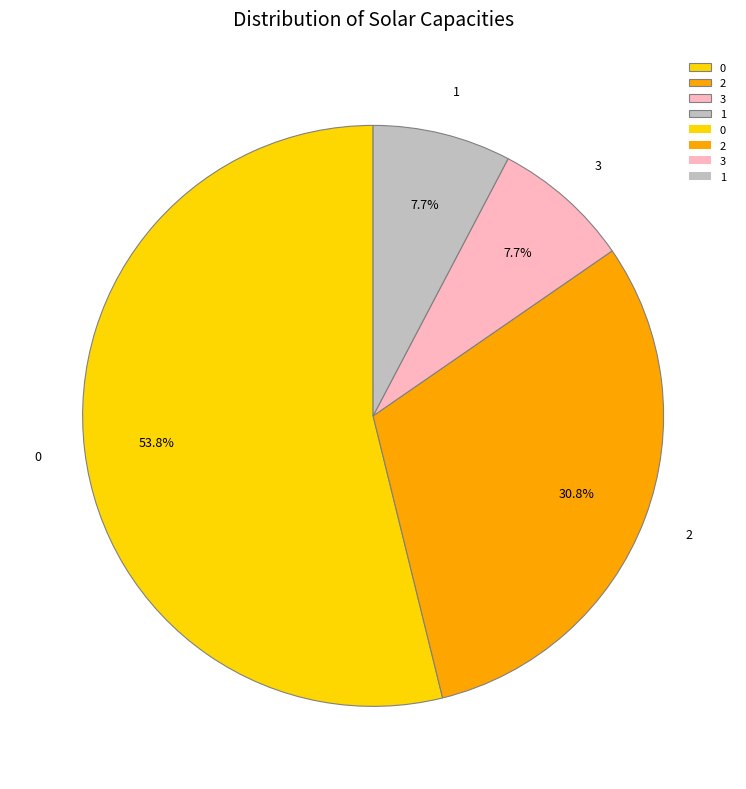

To the nearest percent, what percentage of the pie is 0?

54%